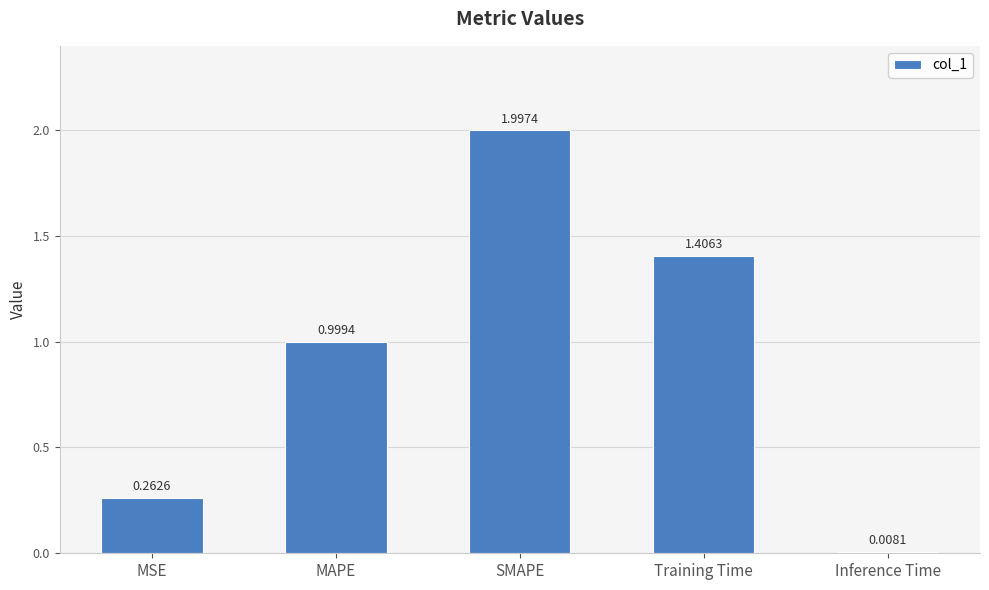

Which label corresponds to the largest value in the chart?

SMAPE